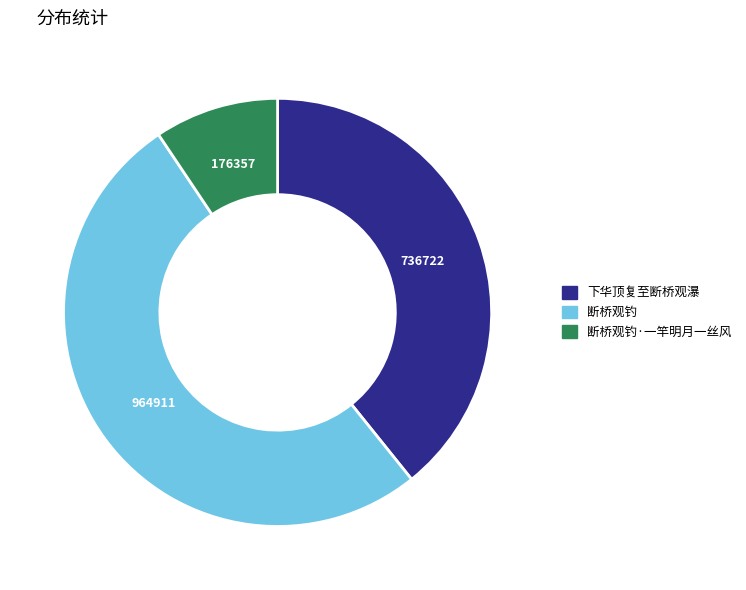

Which category has the biggest portion of the pie?

断桥观钓